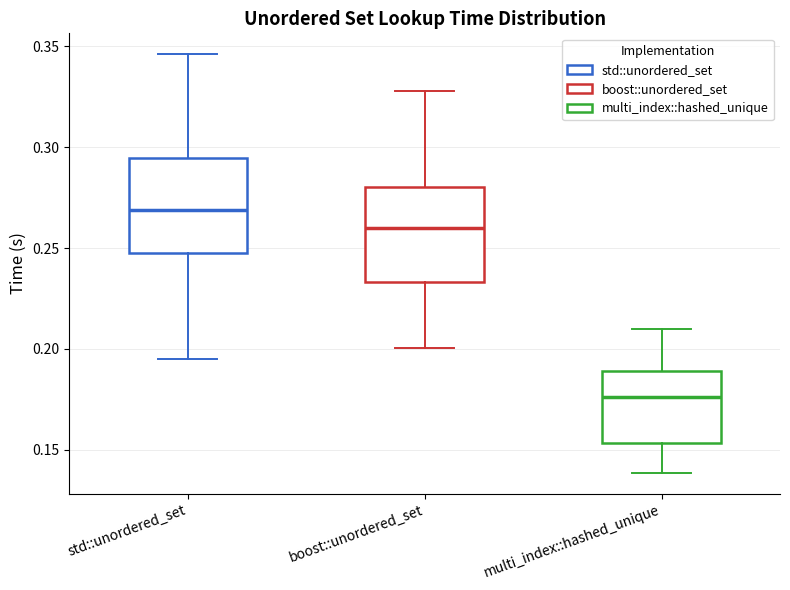

Reading left to right, transcribe this box plot: for each box, give where its median line is, the range the box spans, and where its two whiskers end, as read against the y-axis. The values are not printed on the chart, so give them approximately, as read against the axis.

std::unordered_set: median 0.270, box 0.250 to 0.295, whiskers 0.195 to 0.345
boost::unordered_set: median 0.260, box 0.235 to 0.280, whiskers 0.200 to 0.330
multi_index::hashed_unique: median 0.175, box 0.155 to 0.190, whiskers 0.140 to 0.210